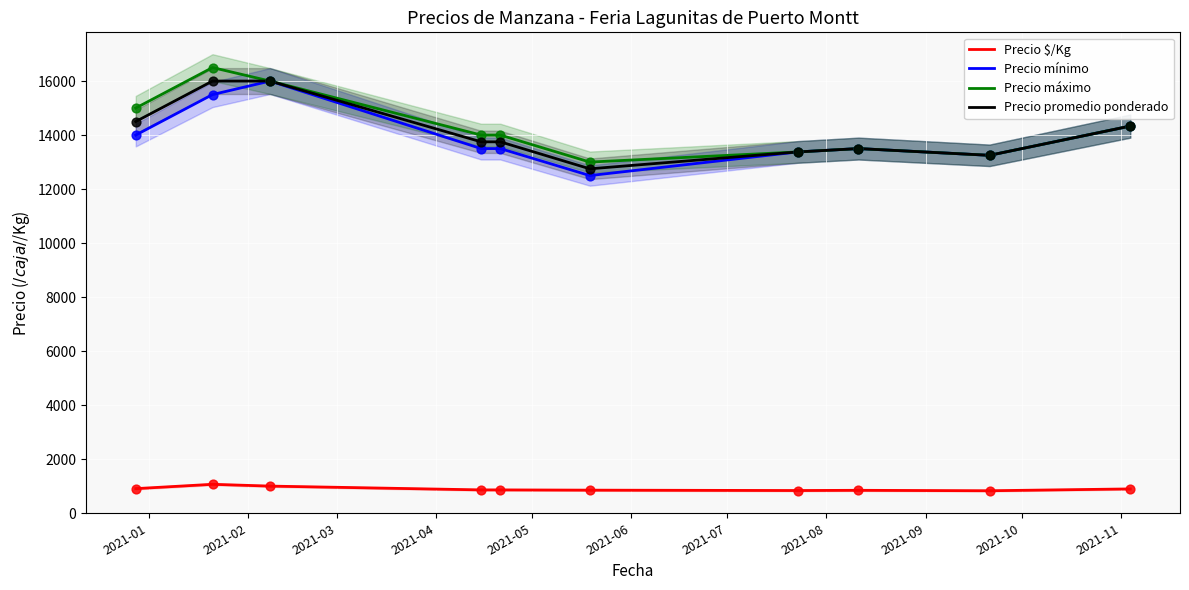

What is the lowest value of the Precio mínimo series?

12500.0